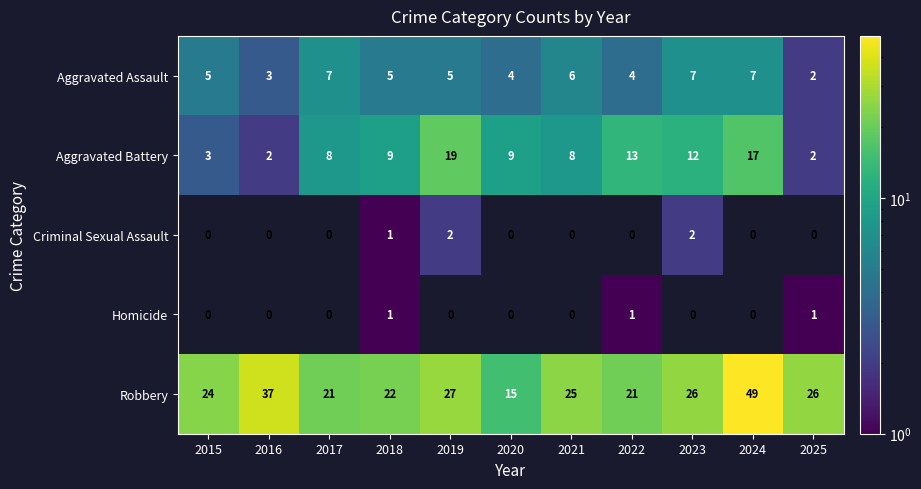

Between 2017 and 2020, which series saw the biggest shift?

Robbery